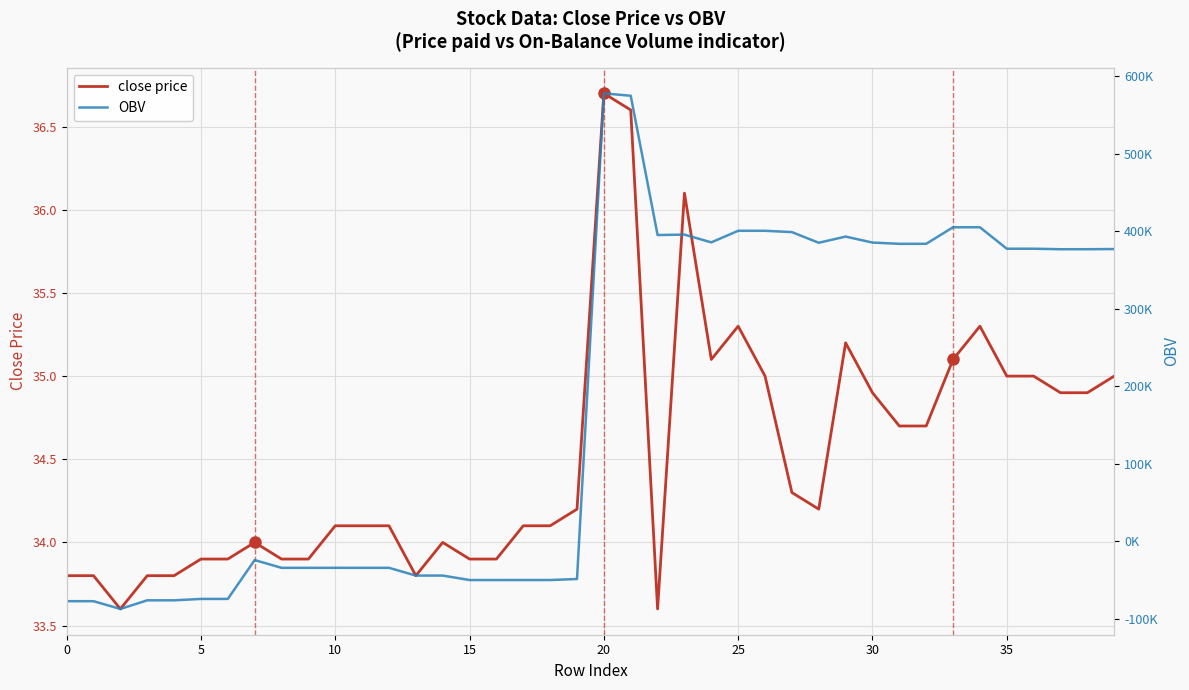

List the series in order of their peak value, lowest first.

close price, OBV